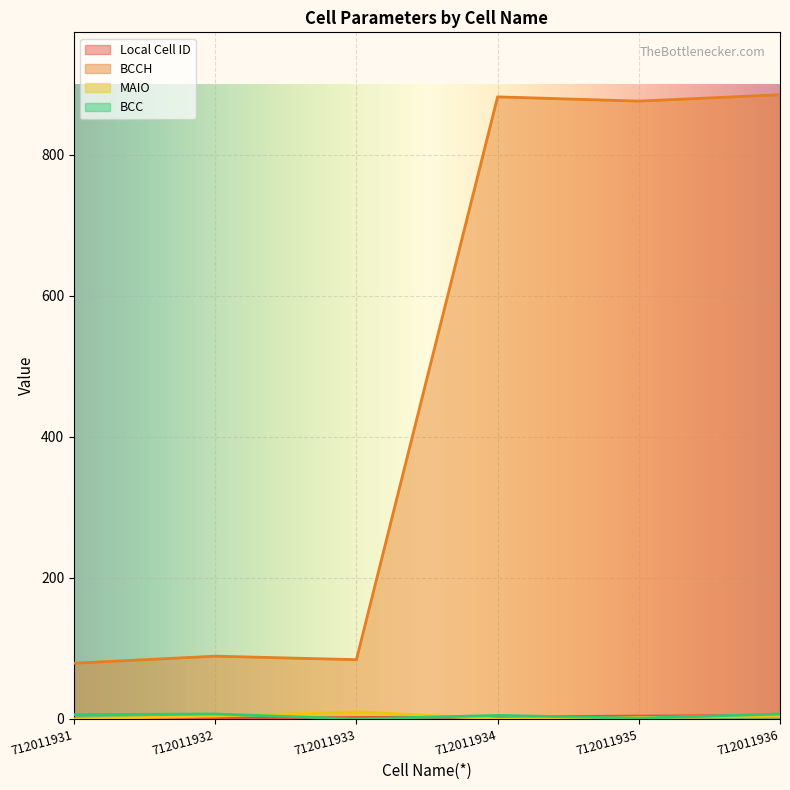

How many times do BCC and Local Cell ID cross each other?

4